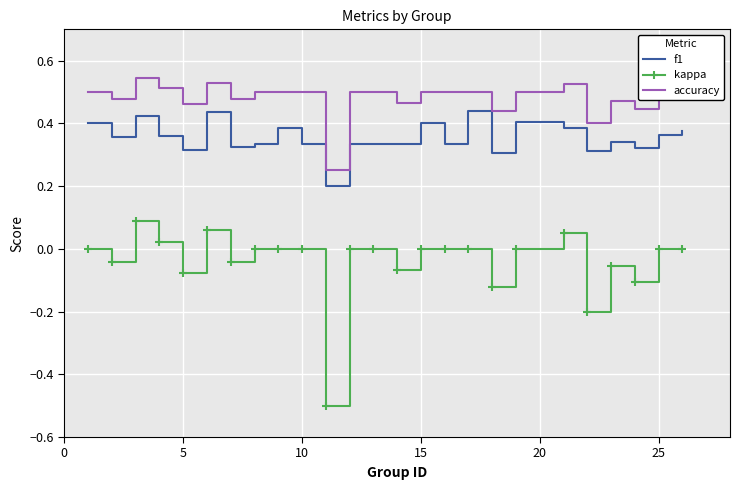

What is the minimum value for kappa?

-0.5